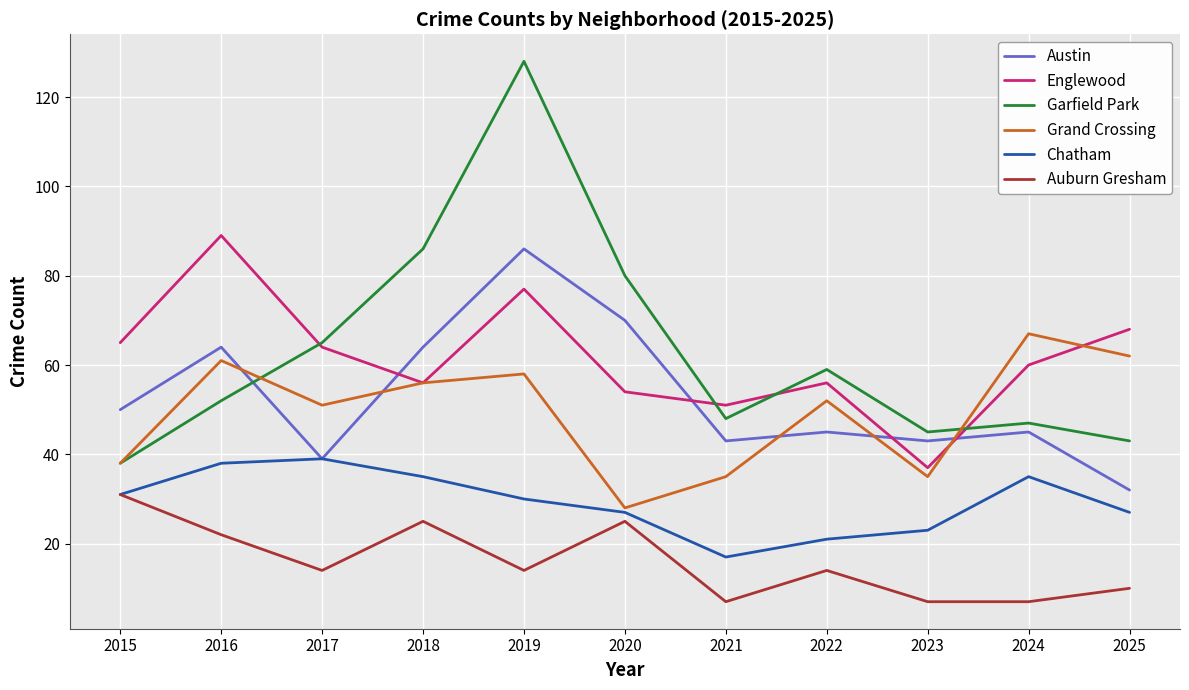

List the series in order of their peak value, lowest first.

Auburn Gresham, Chatham, Grand Crossing, Austin, Englewood, Garfield Park